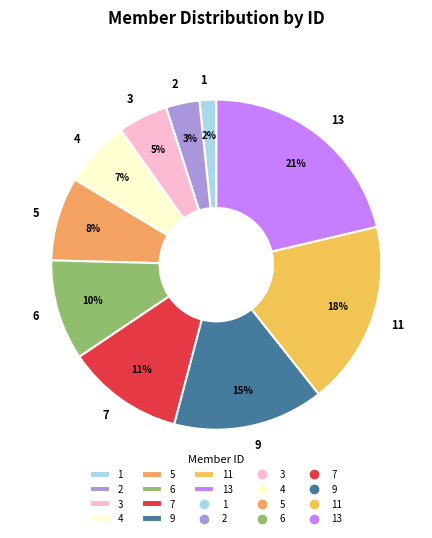

Which slice is the largest?

13